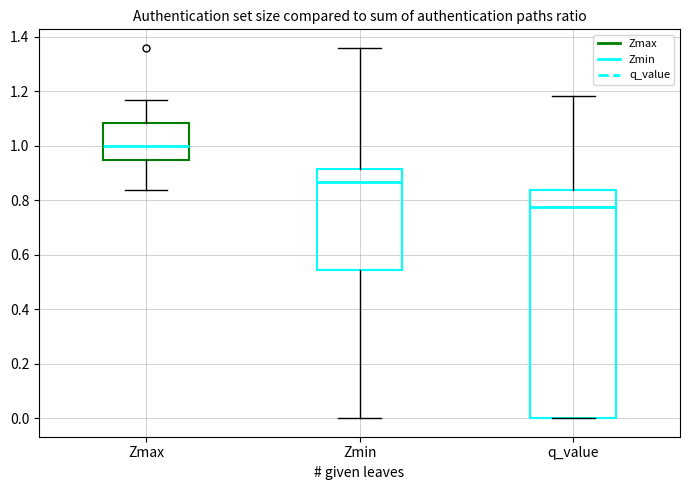

Reading left to right, read every box against the y-axis: the position of its median line, the range the box covers, and the ends of its whiskers. The values are not printed on the chart, so give them approximately, as read against the axis.

Zmax: median 1.00, box 0.94 to 1.08, whiskers 0.84 to 1.16
Zmin: median 0.86, box 0.54 to 0.92, whiskers 0.00 to 1.36
q_value: median 0.78, box 0.00 to 0.84, whiskers 0.00 to 1.18